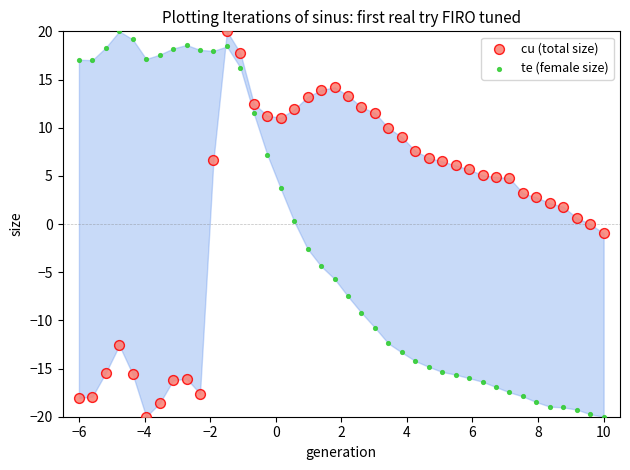

Across all data points, what is the range of Y values (max minus min)?

40.0